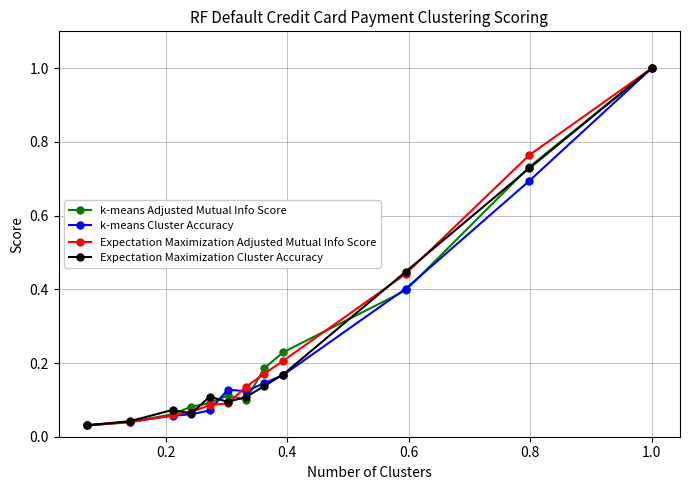

At how many categories does at least one series exceed 0?

12